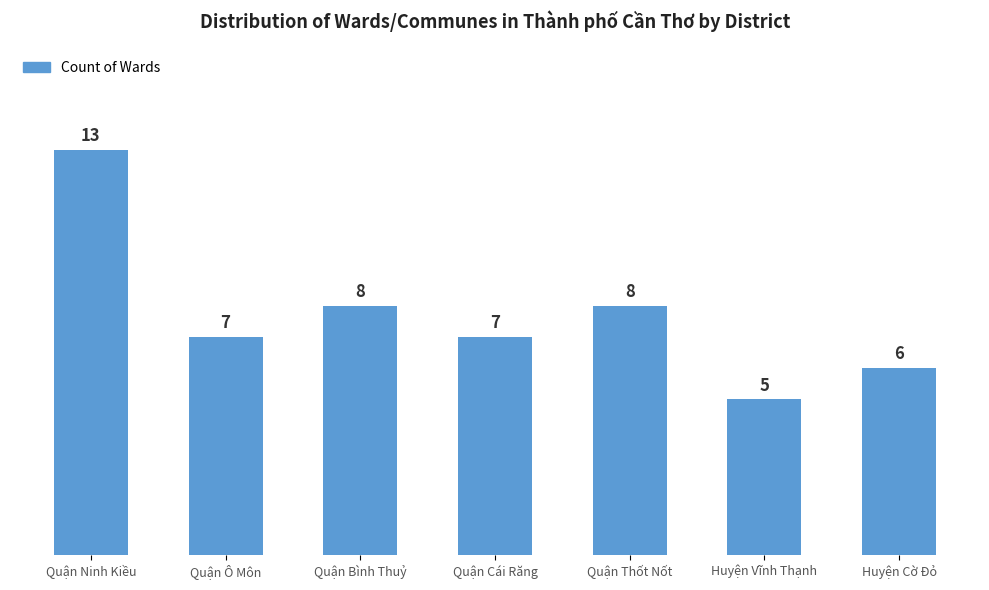

The value at Huyện Vĩnh Thạnh is 3. True or false?

False